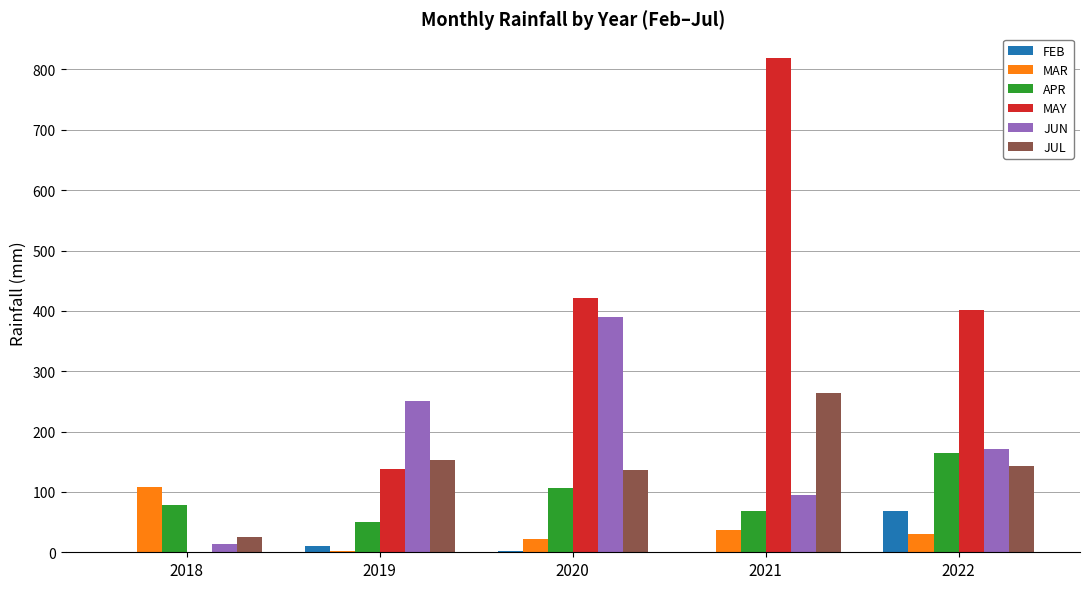

What is the sum of all FEB values?

82.0